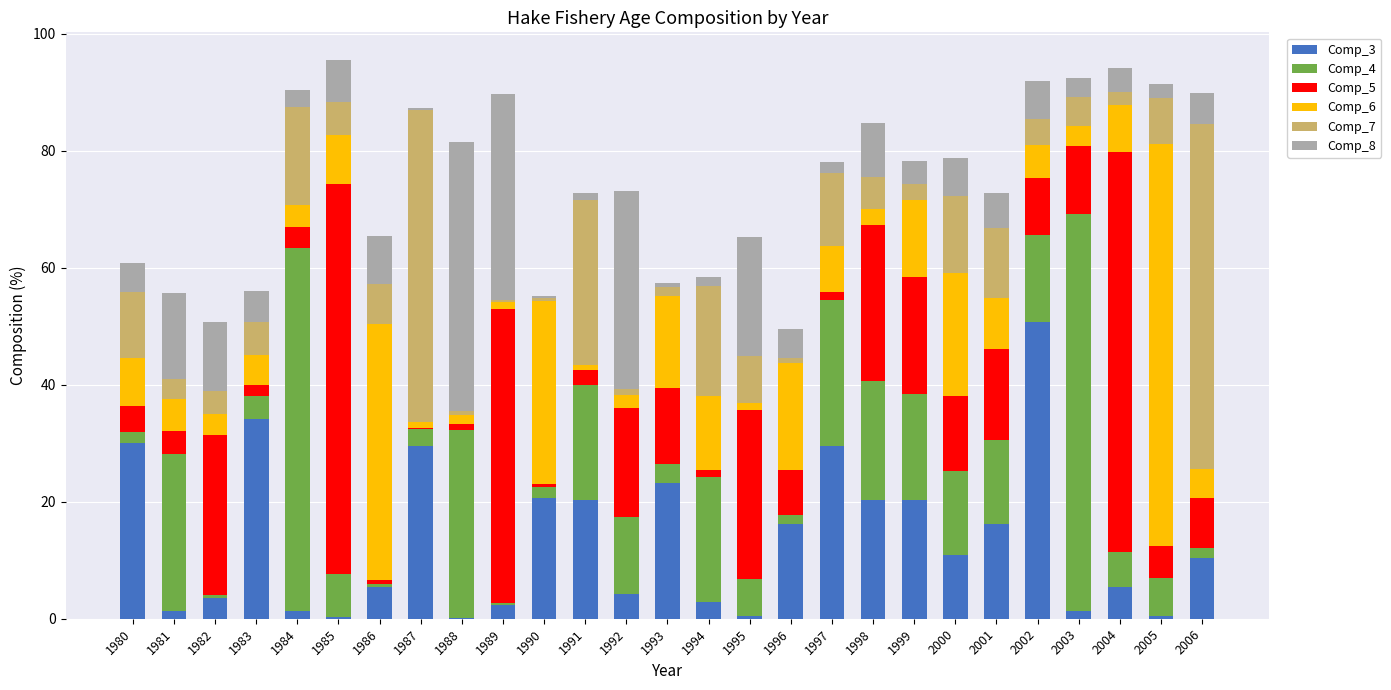

What is the total value across all series at 2002?

92.0